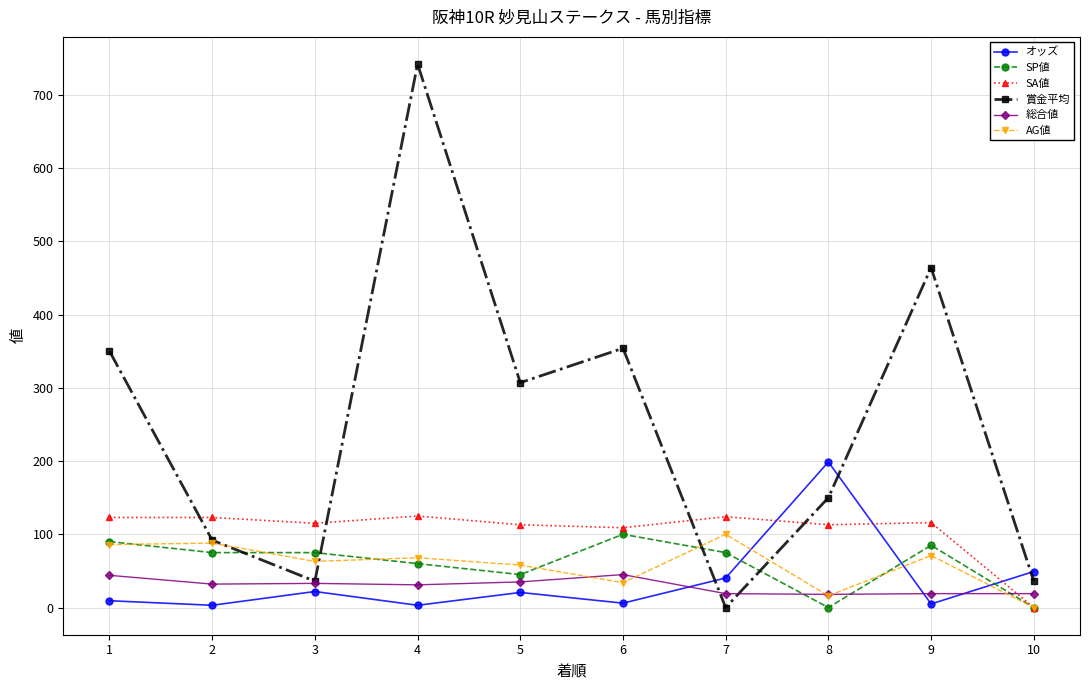

What is the maximum value shown in the chart?

742.0